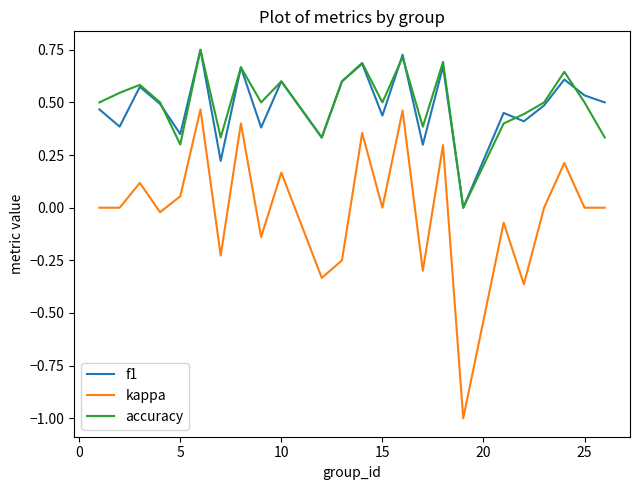

Which series has the largest range (max minus min)?

kappa